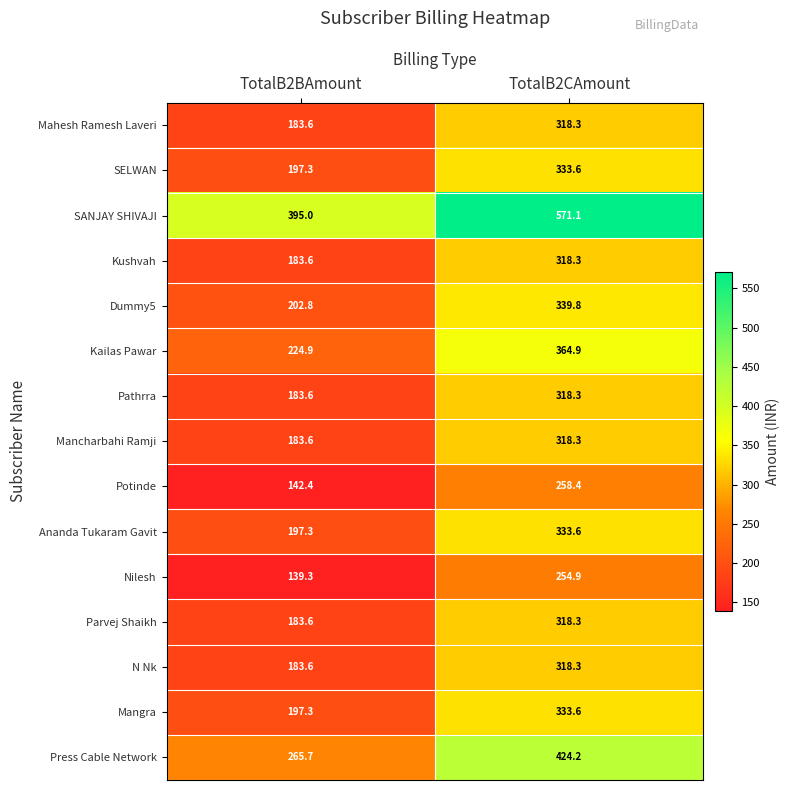

Is it true that Pathrra equals 326.8 at TotalB2BAmount?

False